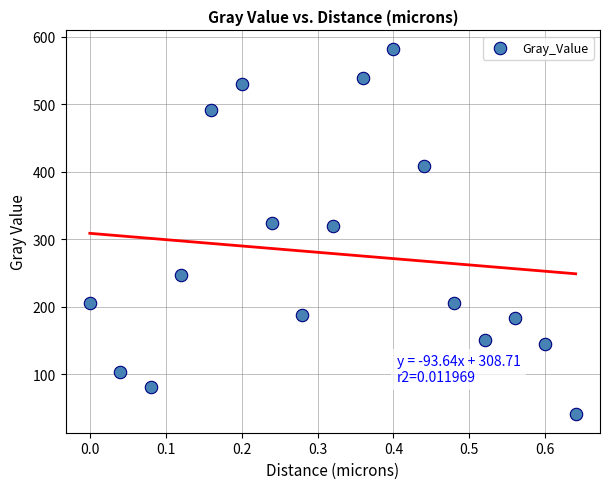

What is the range of X values (max minus min)?

0.6